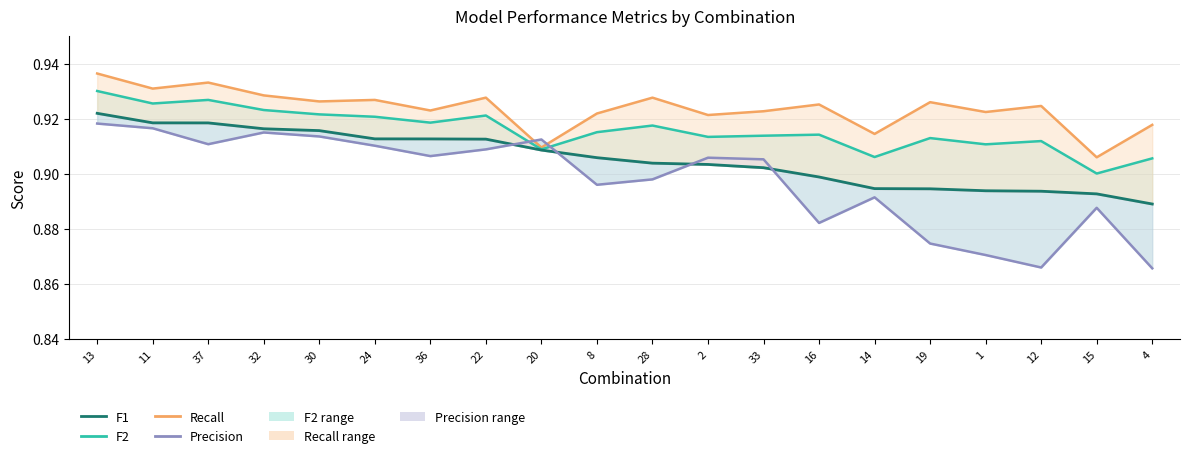

How many F2 values are between 0 and 1?

20